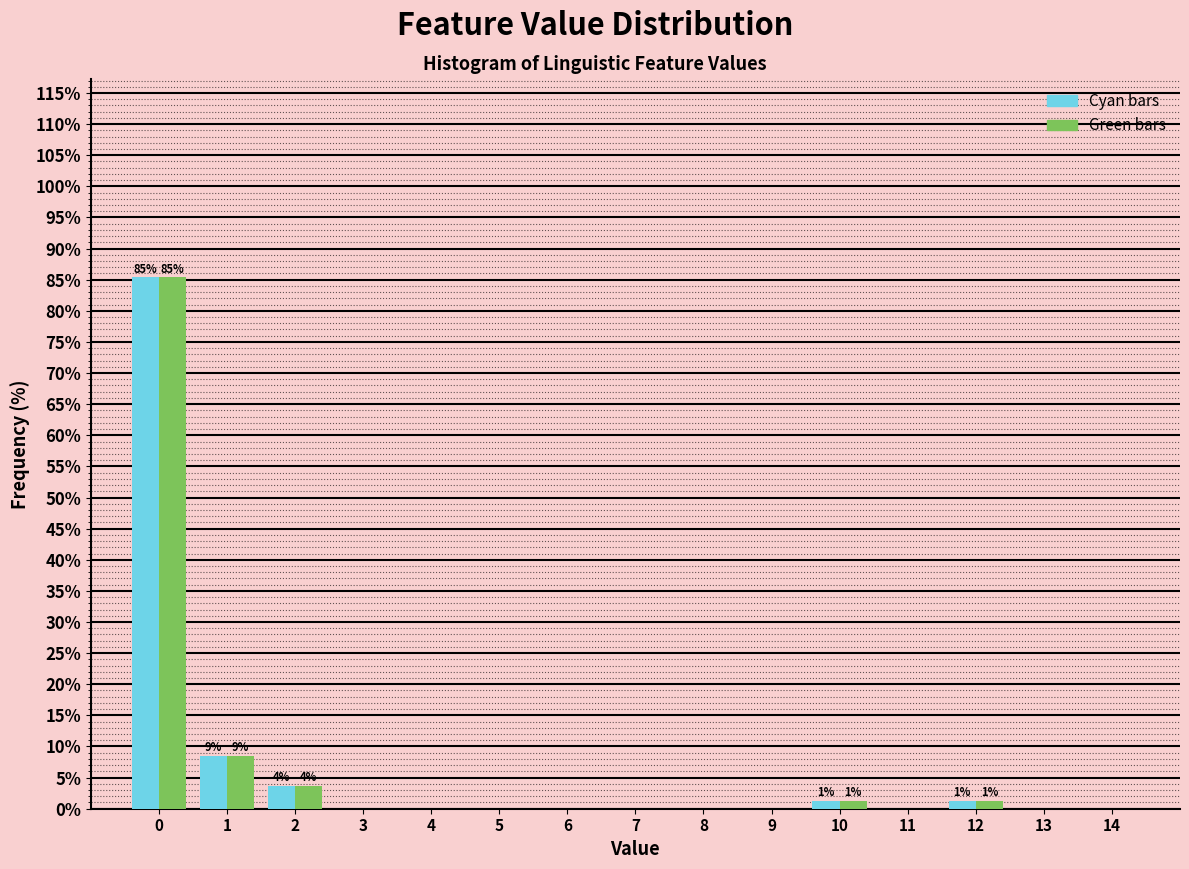

Reading left to right, what are all the values shown in this chart?

Cyan bars: 0=85.4	1=8.5	2=3.7	3=0.0	4=0.0	5=0.0	6=0.0	7=0.0	8=0.0	9=0.0	10=1.2	11=0.0	12=1.2	13=0.0	14=0.0
Green bars: 0=85.4	1=8.5	2=3.7	3=0.0	4=0.0	5=0.0	6=0.0	7=0.0	8=0.0	9=0.0	10=1.2	11=0.0	12=1.2	13=0.0	14=0.0